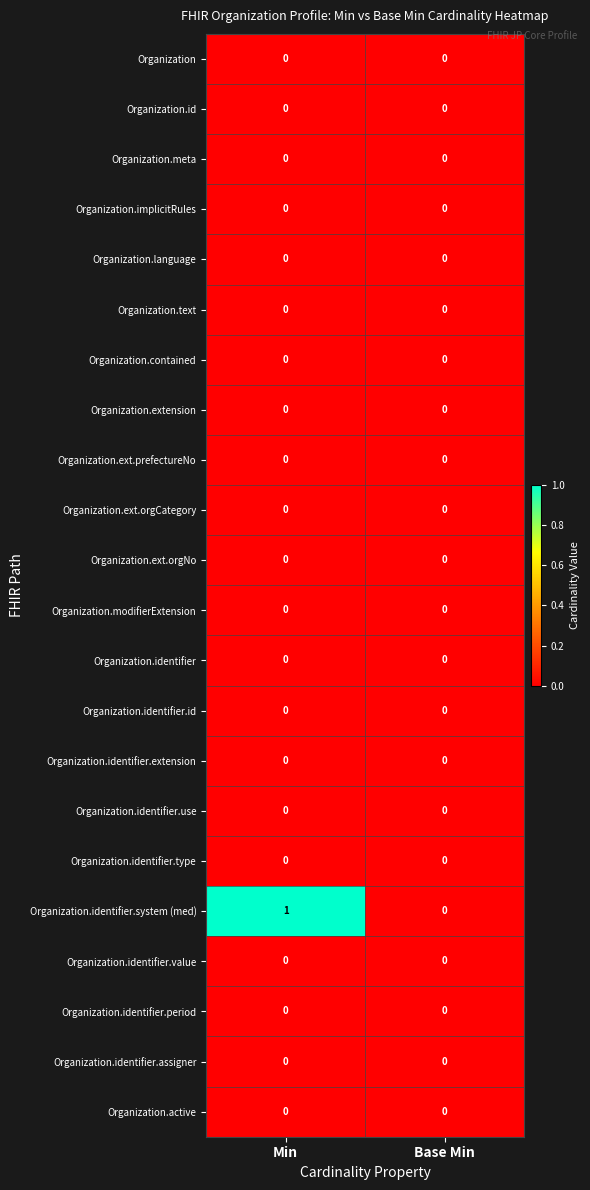

True or false: Organization.text has a value of 0 at Base Min.

True